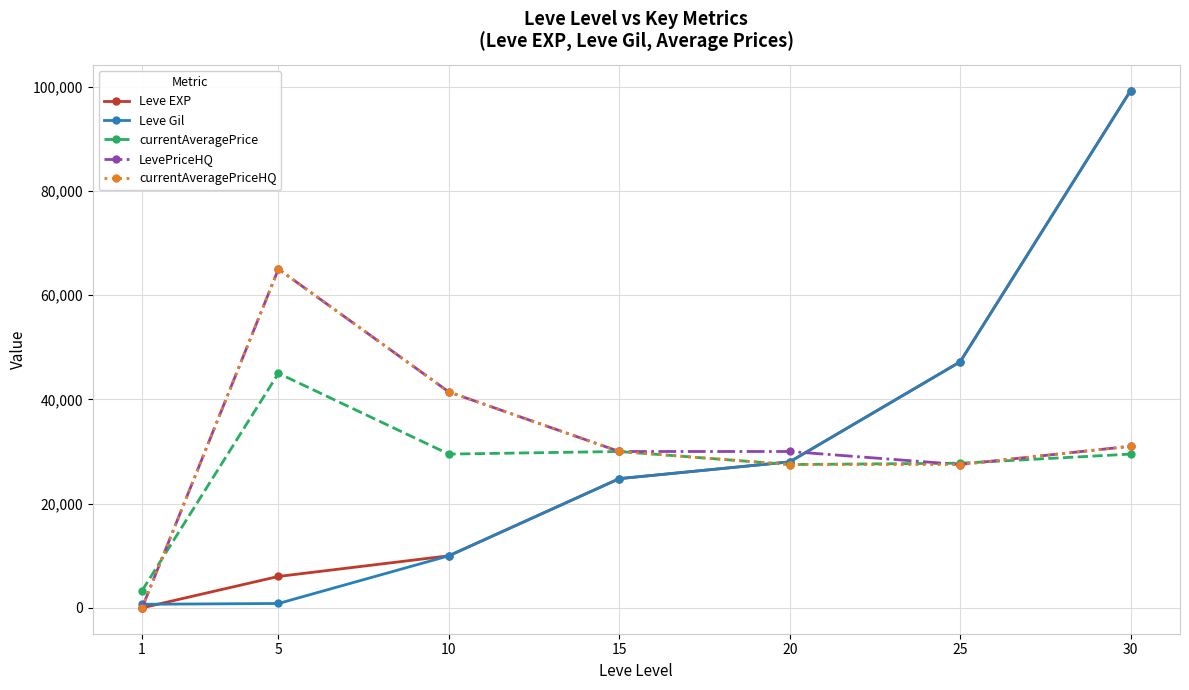

Is it true that Leve EXP equals 28010 at 20?

True